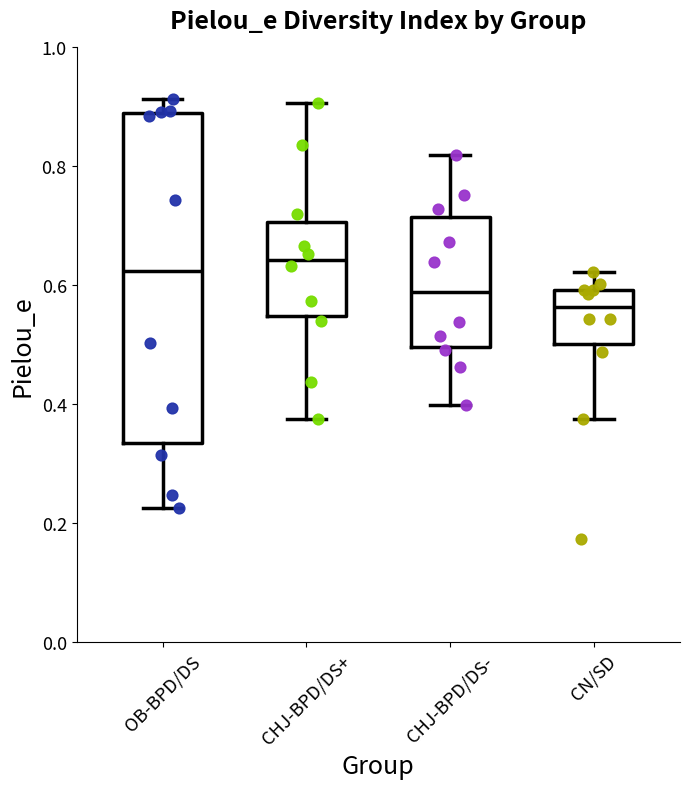

Reading left to right, read every box against the y-axis: the position of its median line, the range the box covers, and the ends of its whiskers. The values are not printed on the chart, so give them approximately, as read against the axis.

OB-BPD/DS: median 0.62, box 0.34 to 0.88, whiskers 0.22 to 0.92
CHJ-BPD/DS+: median 0.64, box 0.54 to 0.70, whiskers 0.38 to 0.90
CHJ-BPD/DS-: median 0.58, box 0.50 to 0.72, whiskers 0.40 to 0.82
CN/SD: median 0.56, box 0.50 to 0.60, whiskers 0.38 to 0.62